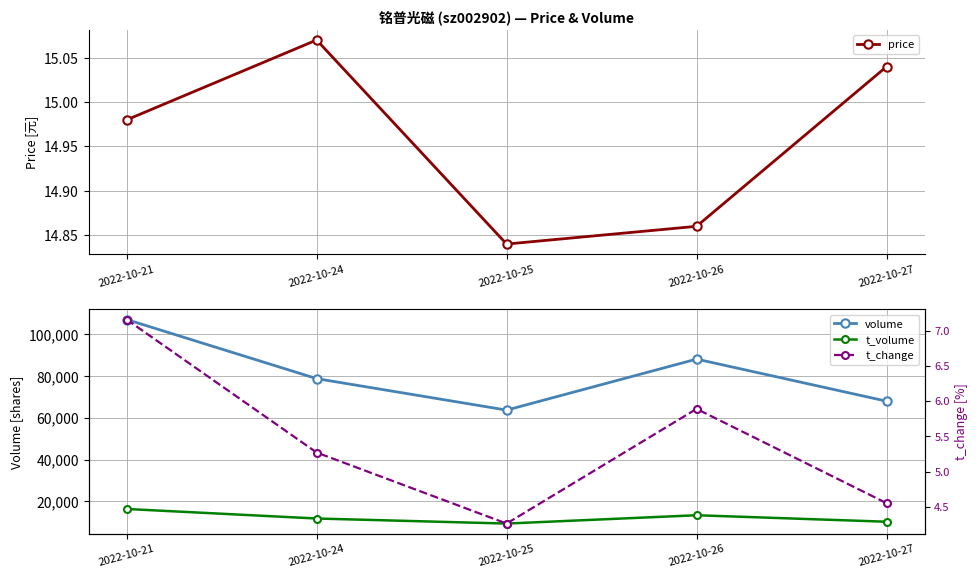

What is the lowest value of the volume series?

63702.0